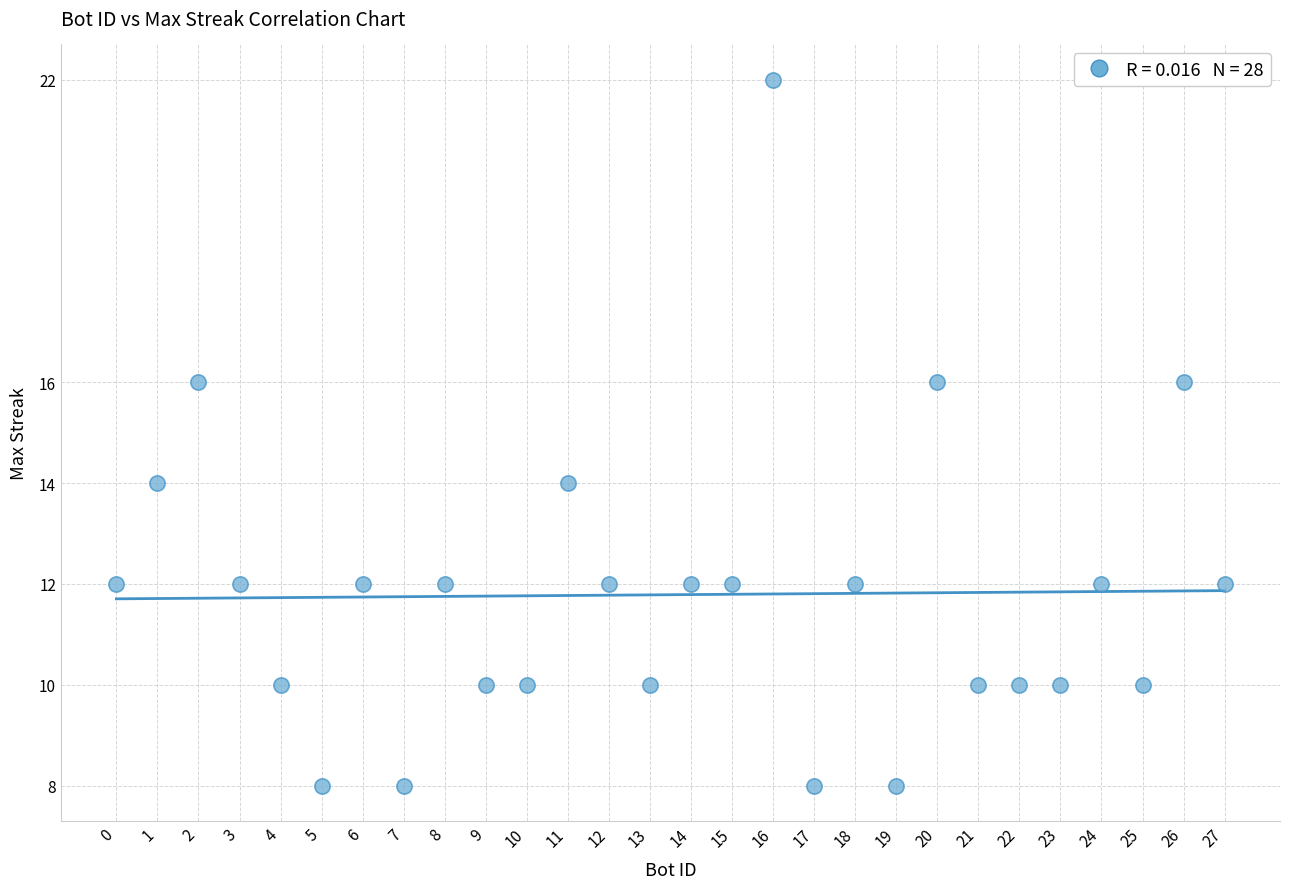

What is the range of X values (max minus min)?

27